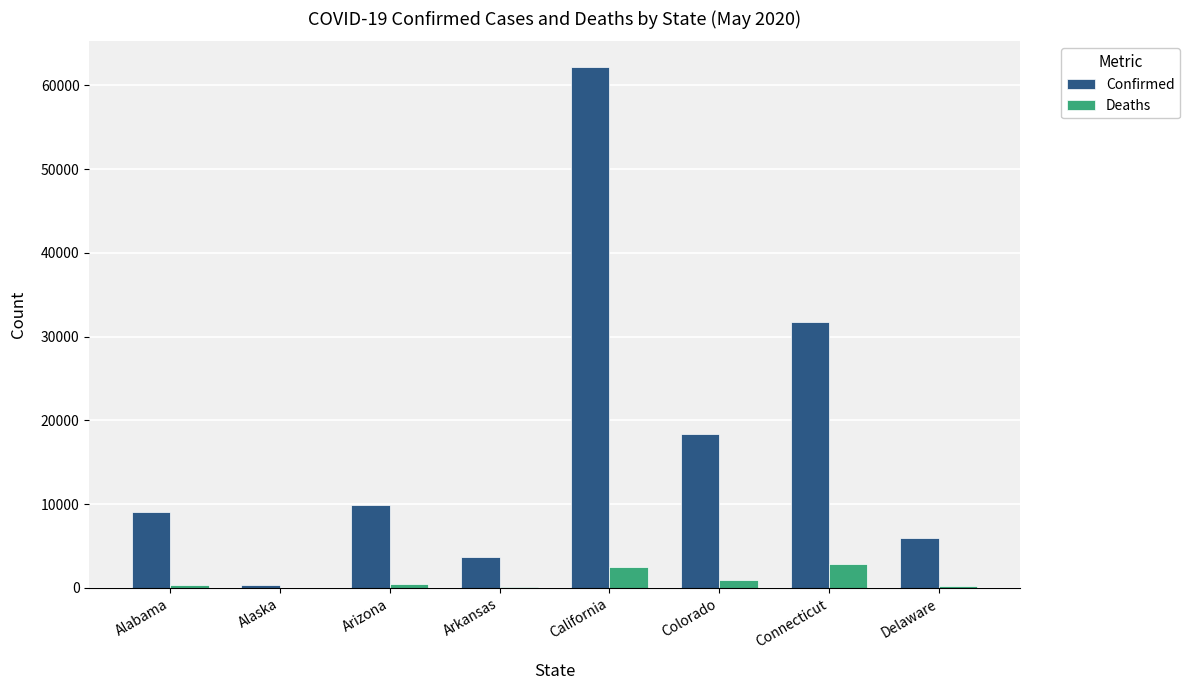

What is the sum of all Deaths values?

7394